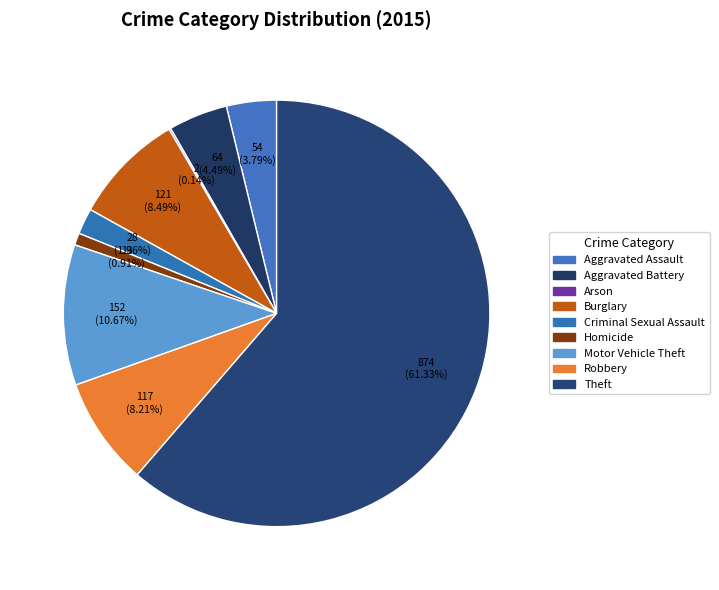

To the nearest percent, what is the difference between the largest and smallest slice percentages?

61%